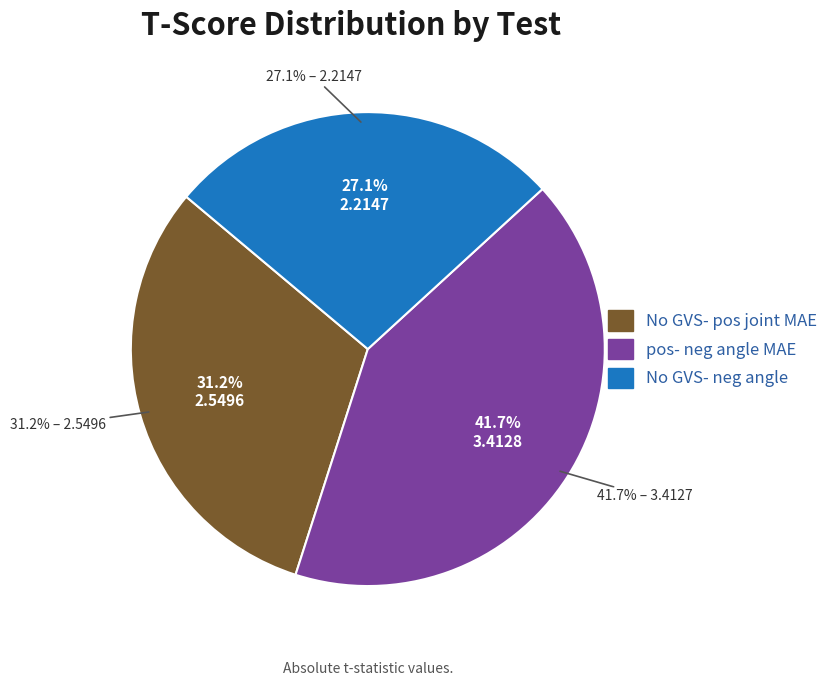

Is there a majority slice in this chart?

No